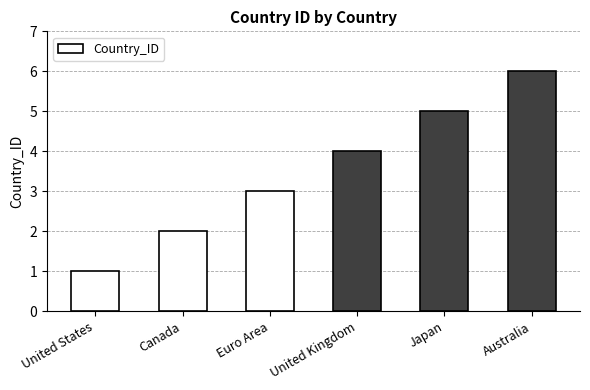

What is the average value?

4